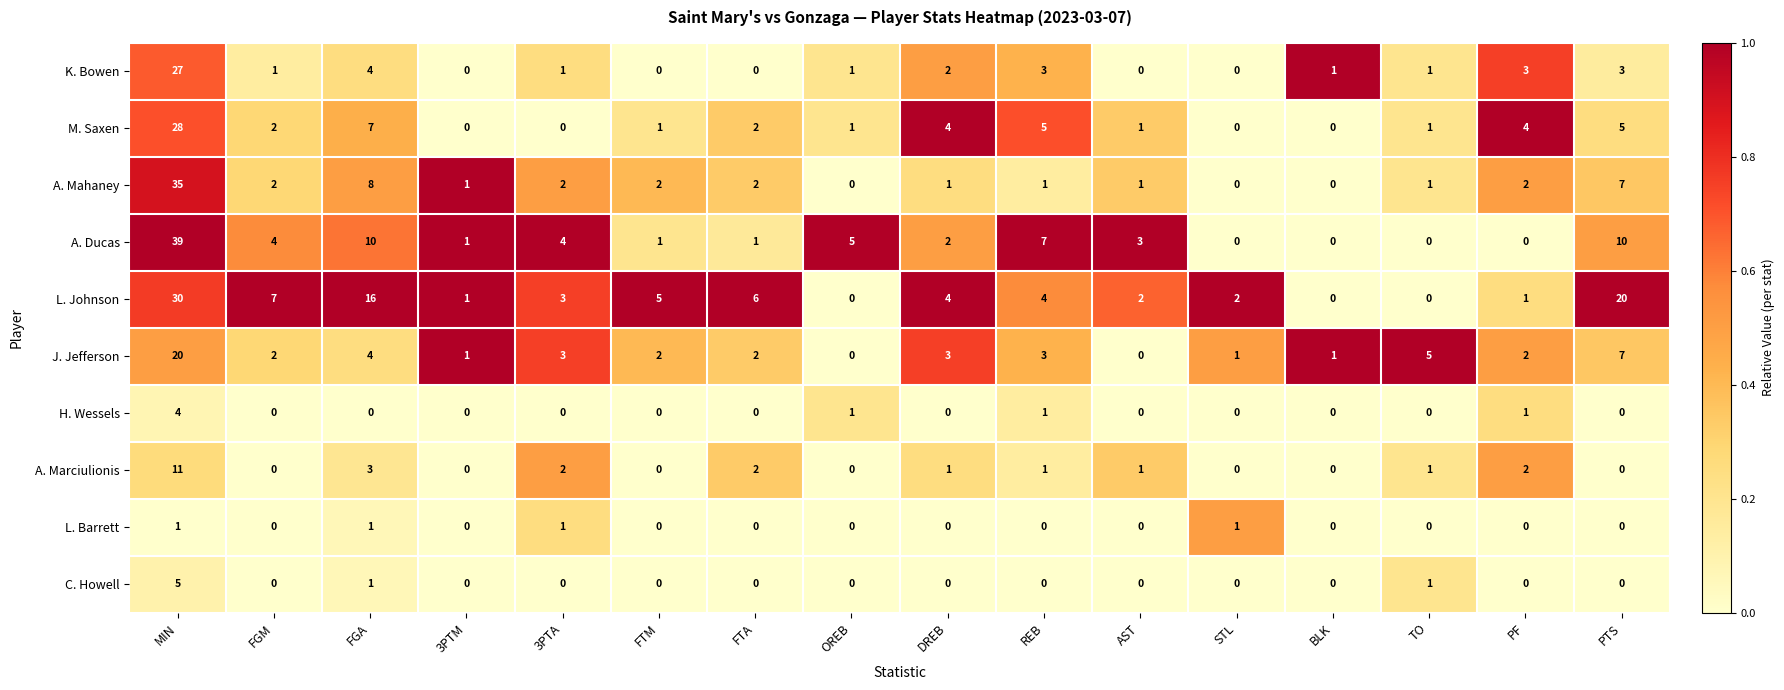

What is the difference between the J. Jefferson values at PF and MIN?

18